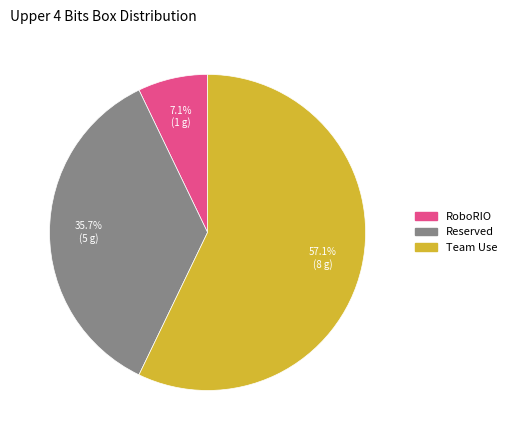

Rank the categories by value from highest to lowest.

Team Use, Reserved, RoboRIO